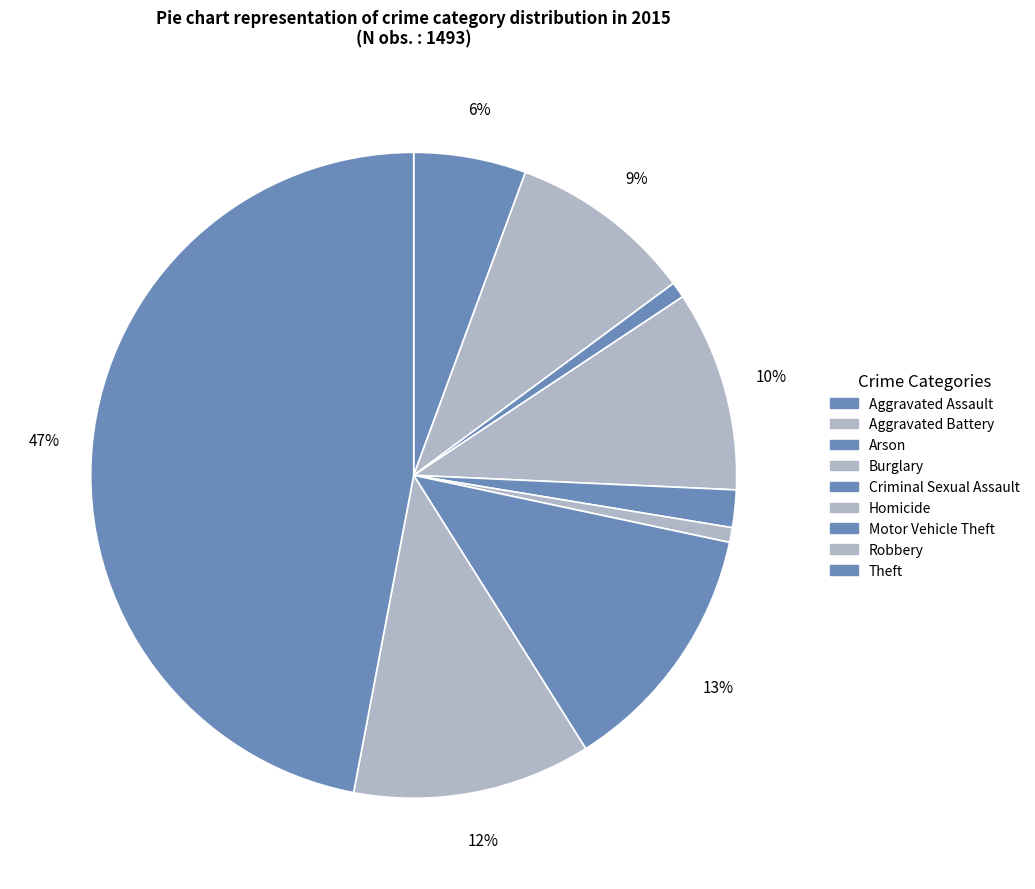

Combined, do Theft and Aggravated Assault account for over 50%?

Yes